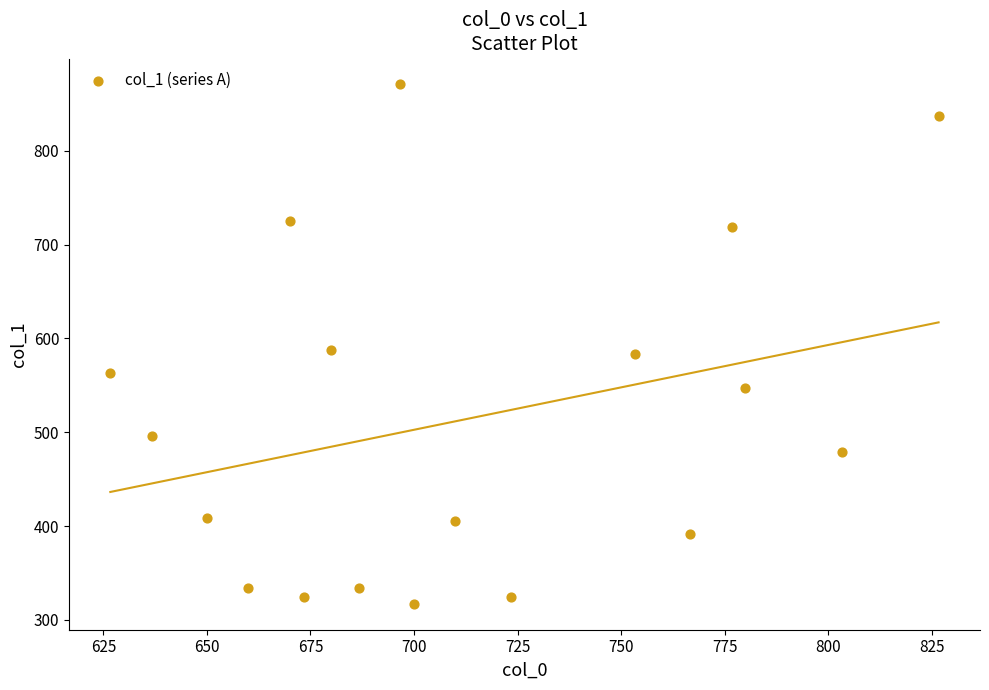

What is the range of X values (max minus min)?

200.0